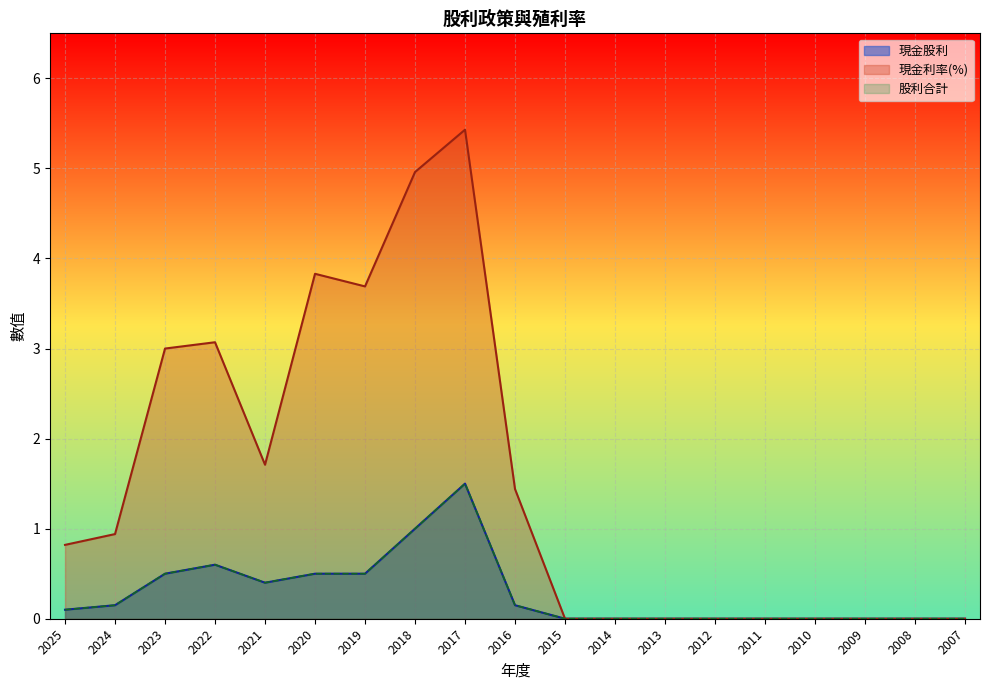

Is the value of 現金利率 at 2015 greater than the value of 現金股利 at 2010?

No